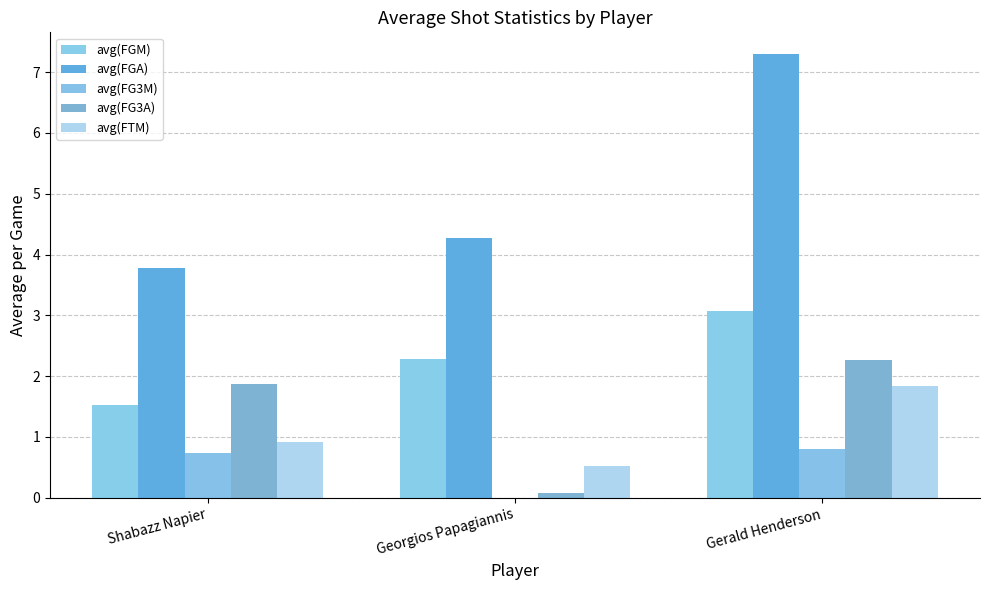

Are the bars grouped side by side (vs. stacked)?

Yes